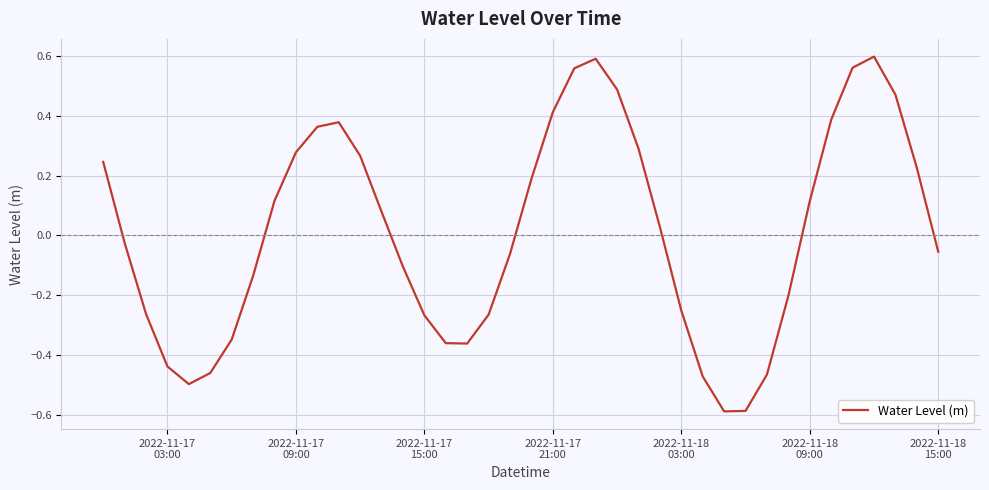

What is the minimum value shown in the chart?

-0.6